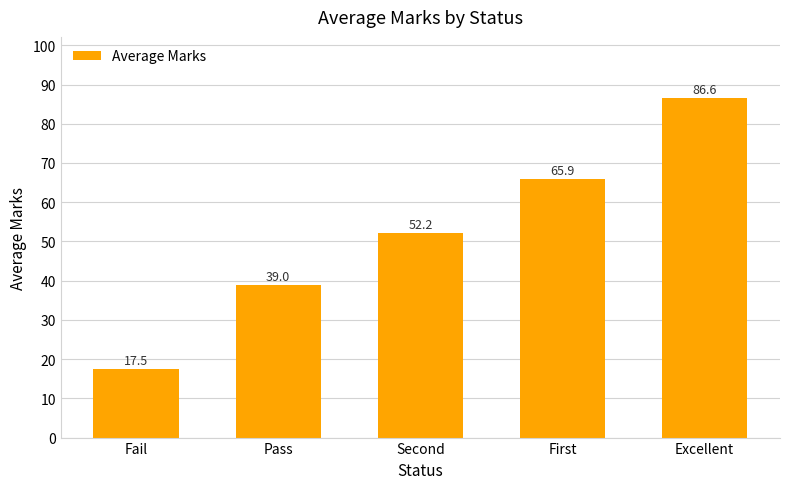

Count the number of categories in the chart.

5